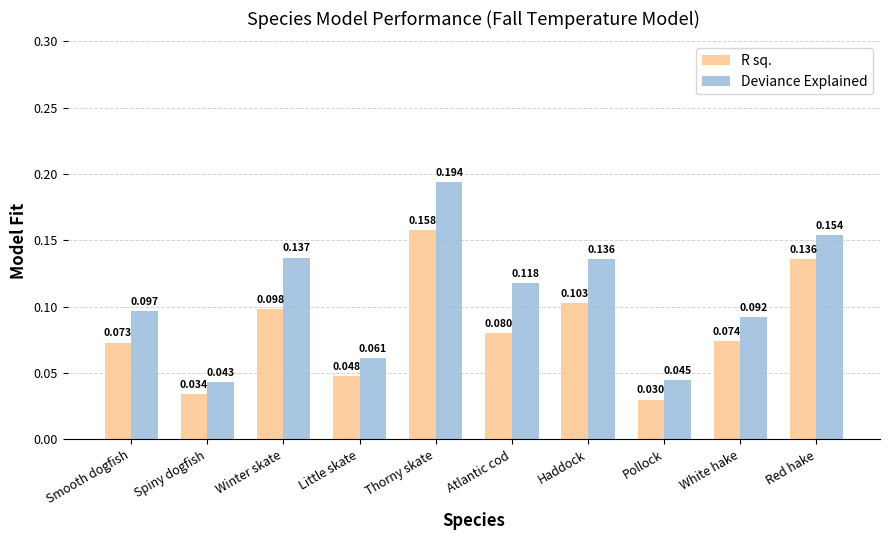

Rank the series by their maximum value, from lowest to highest.

R sq., Deviance Explained